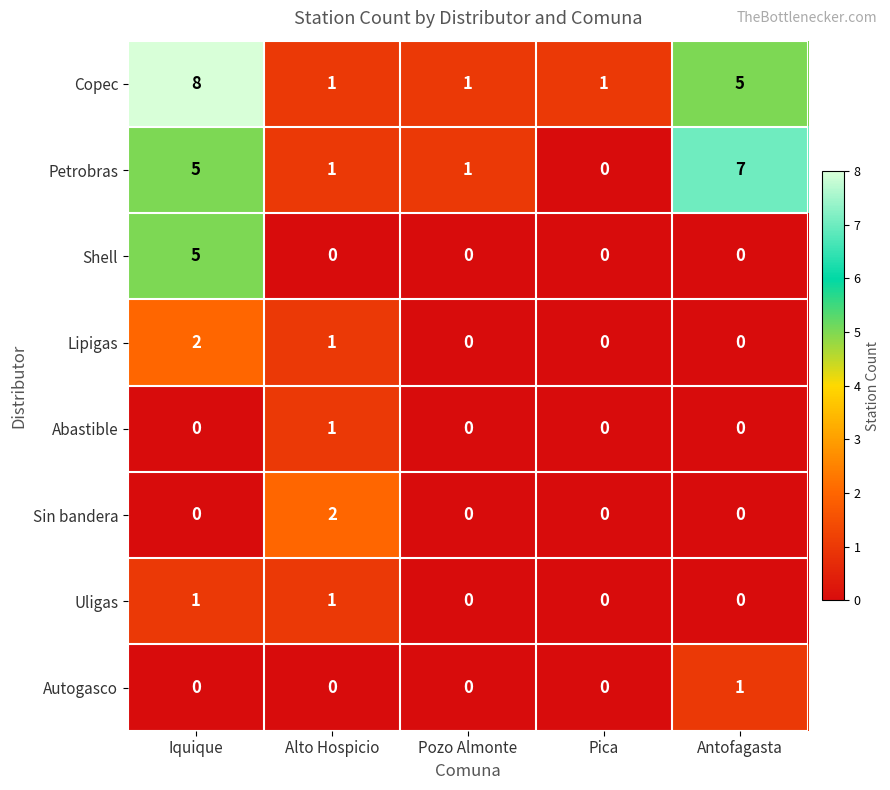

Which series changed the most between Alto Hospicio and Pozo Almonte?

Sin bandera